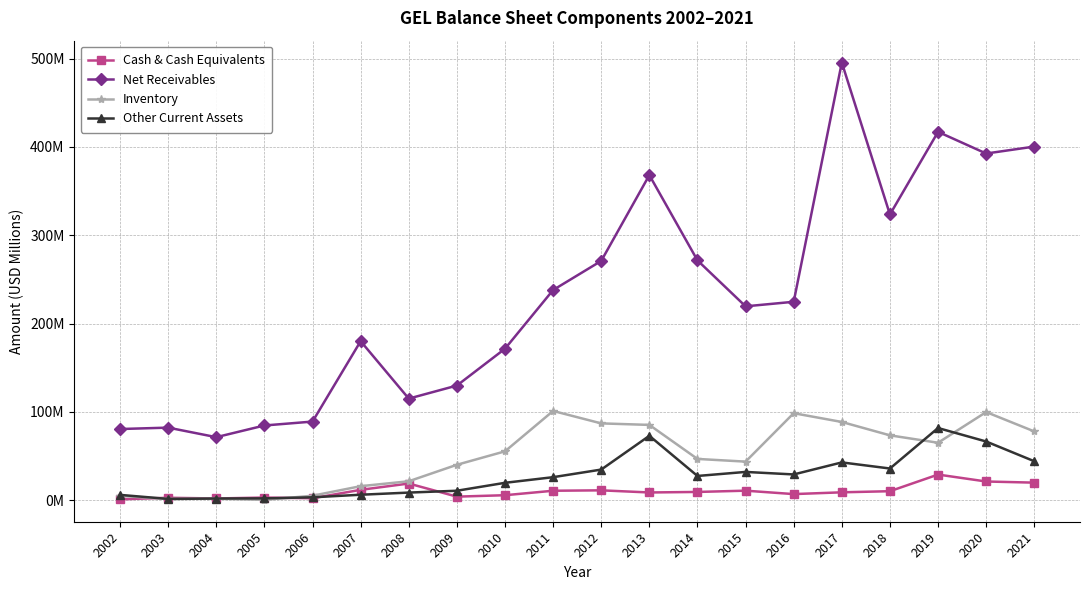

Is this an area chart (filled region under the line)?

No